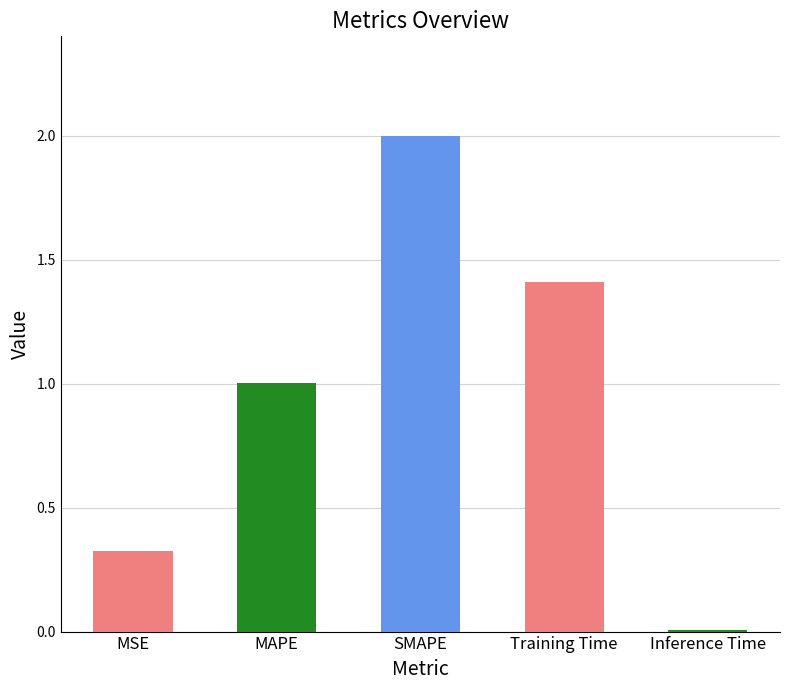

What is the sum of the values at MSE and SMAPE?

2.3